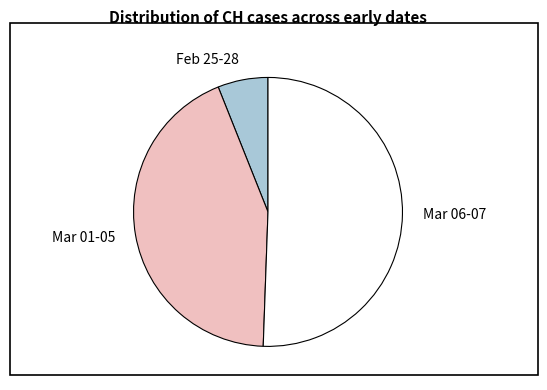

Is it true that Mar 06-07 is 62% of the pie?

False